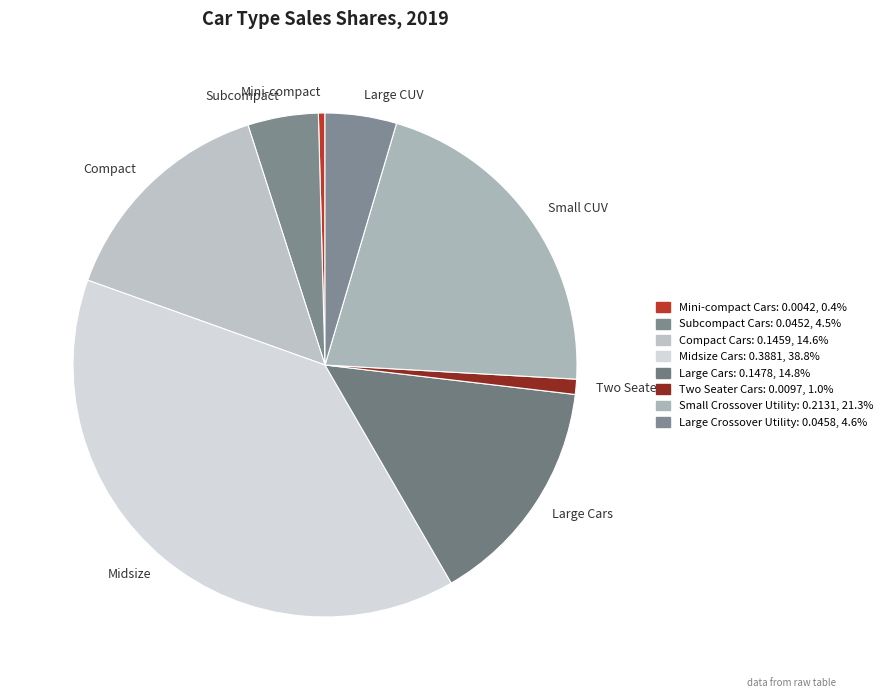

What is the largest slice in the pie chart?

Midsize